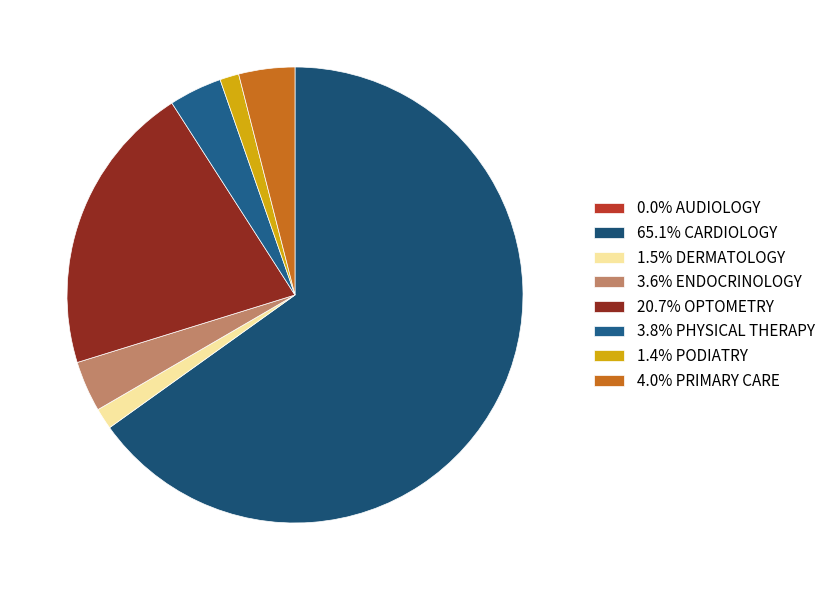

Which category has the biggest portion of the pie?

CARDIOLOGY